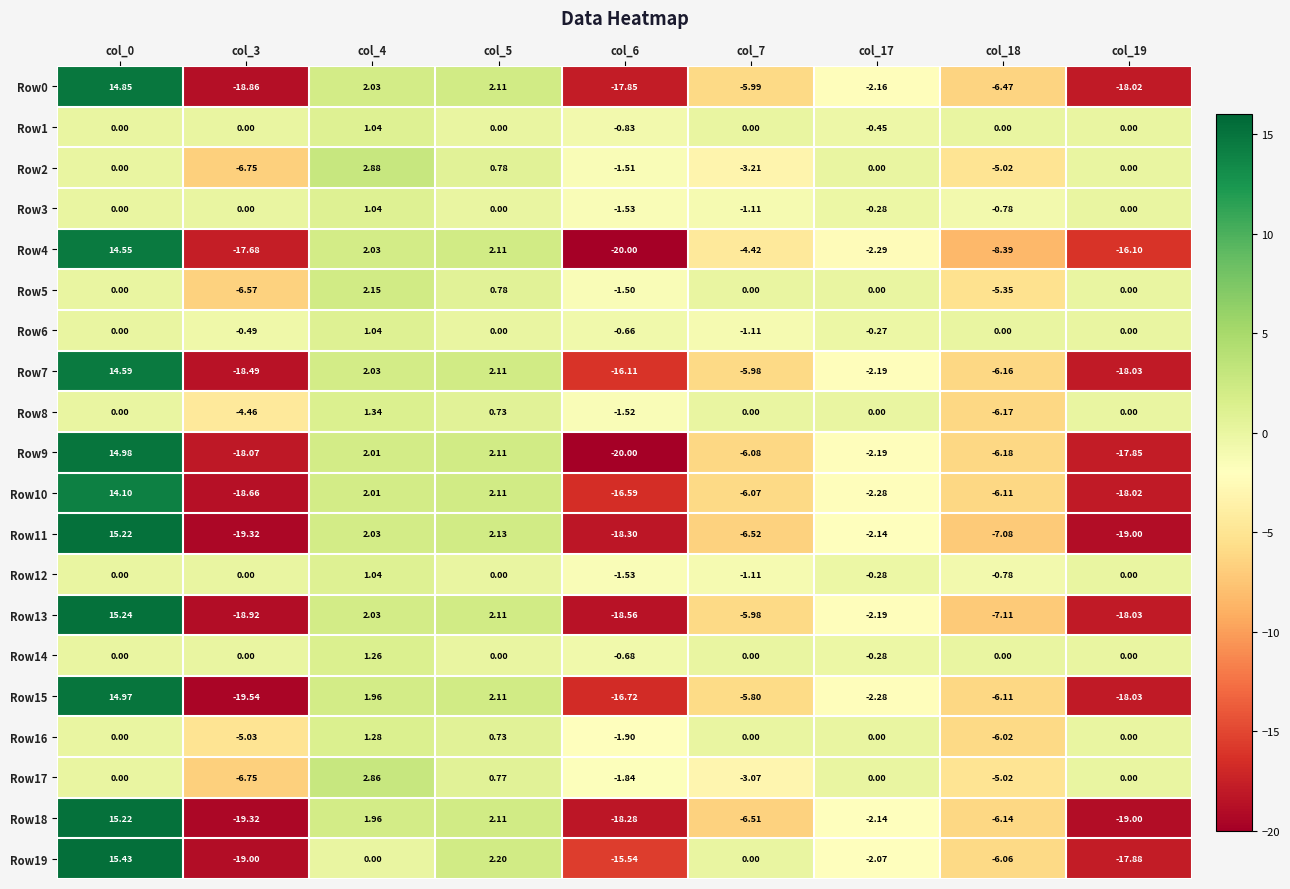

Is the value of Row0 at col_4 greater than the value of Row5 at col_3?

Yes